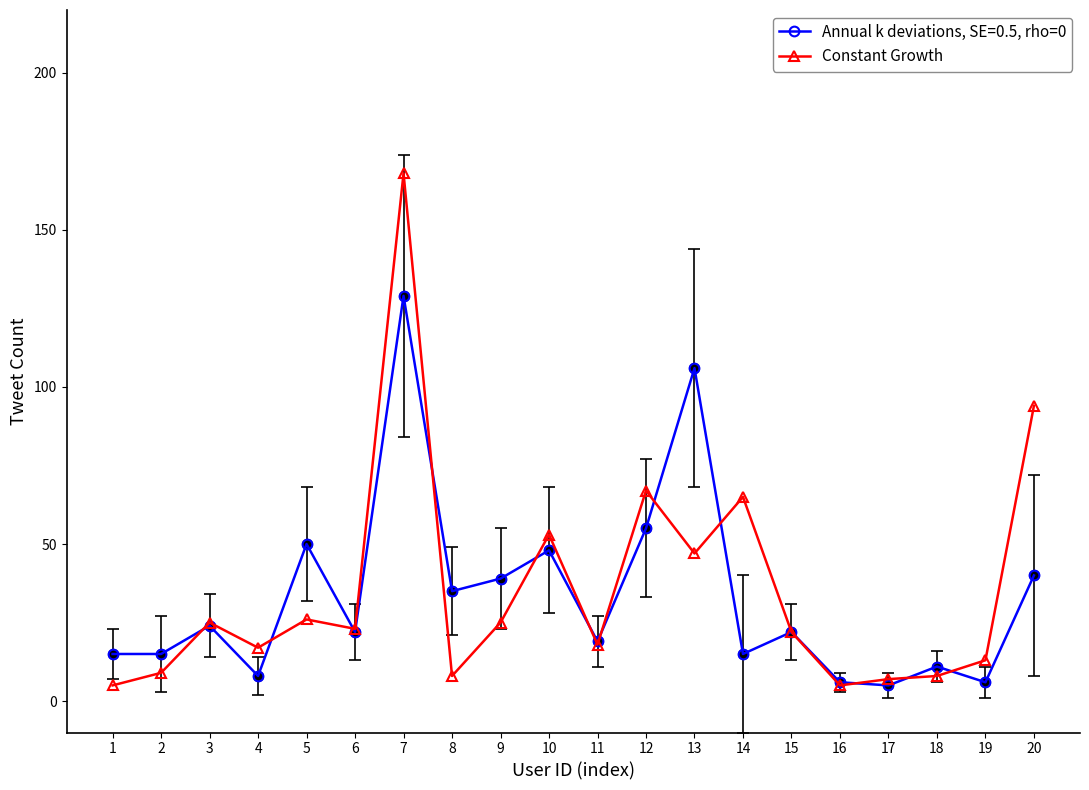

Rank the series at 5 from highest to lowest value.

Annual k deviations, SE=0.5, rho=0, Constant Growth